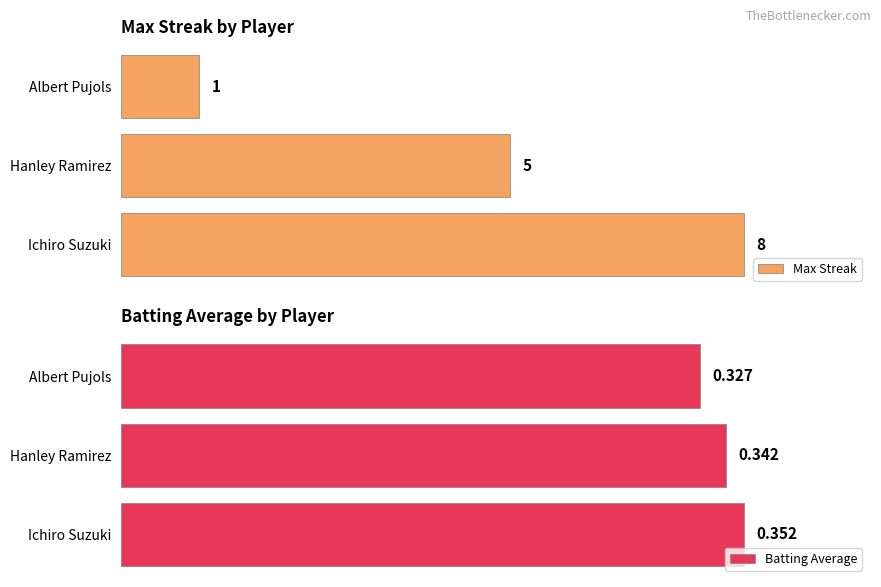

Which category has the highest value in the Max Streak series?

Ichiro Suzuki